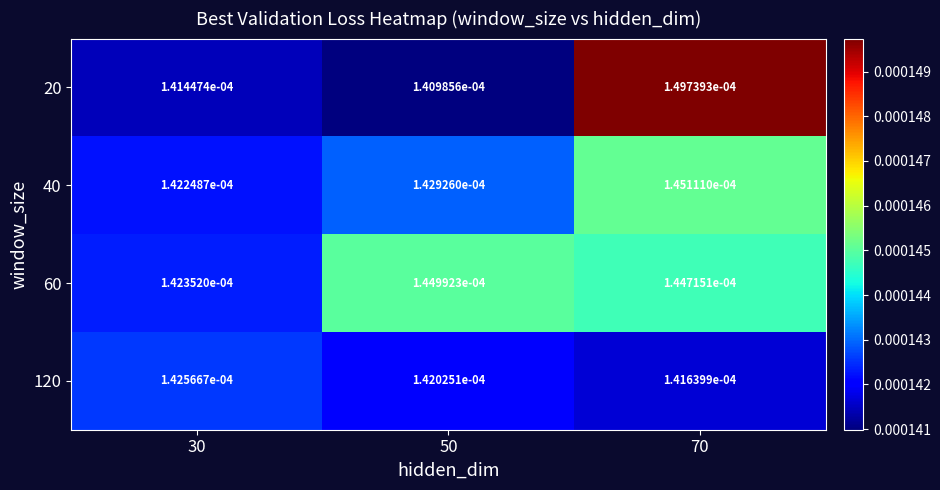

At which category is the sum across all series the highest?

70